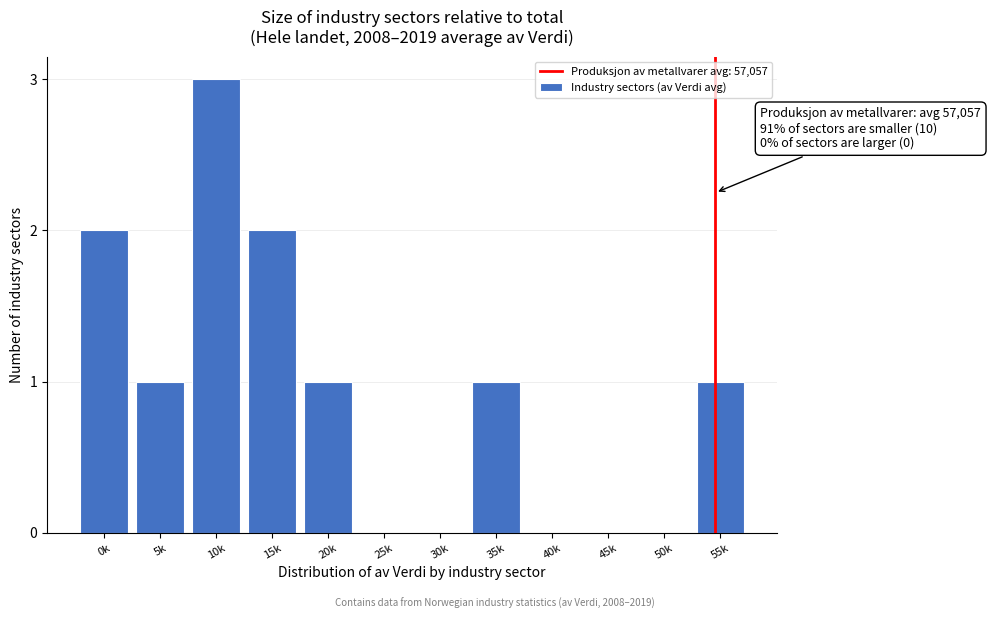

Reading left to right, what are all the values shown in this chart?

0k=2	5k=1	10k=3	15k=2	20k=1	25k=0	30k=0	35k=1	40k=0	45k=0	50k=0	55k=1